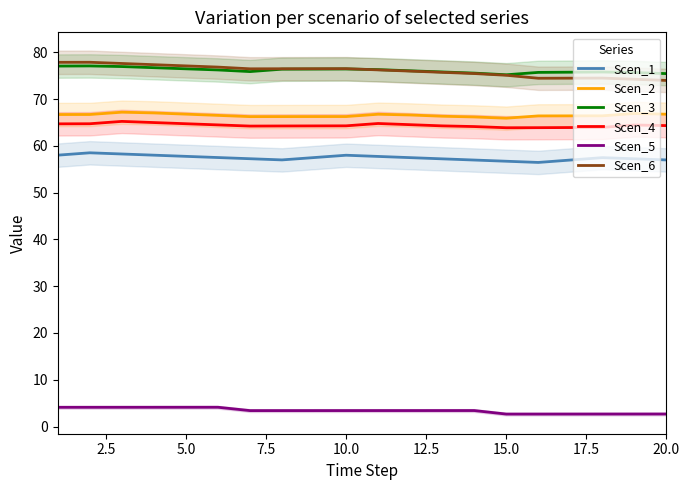

True or false: Scen_2 and Scen_4 intersect in this chart.

False